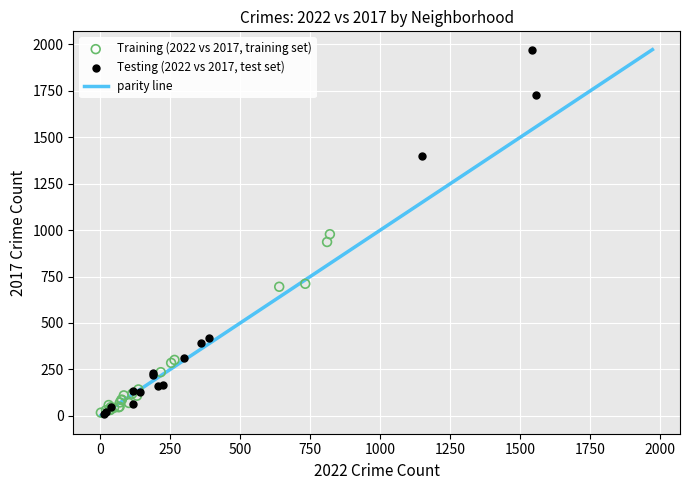

Which series has the largest Y range (max minus min)?

Testing (2022 vs 2017, test set)